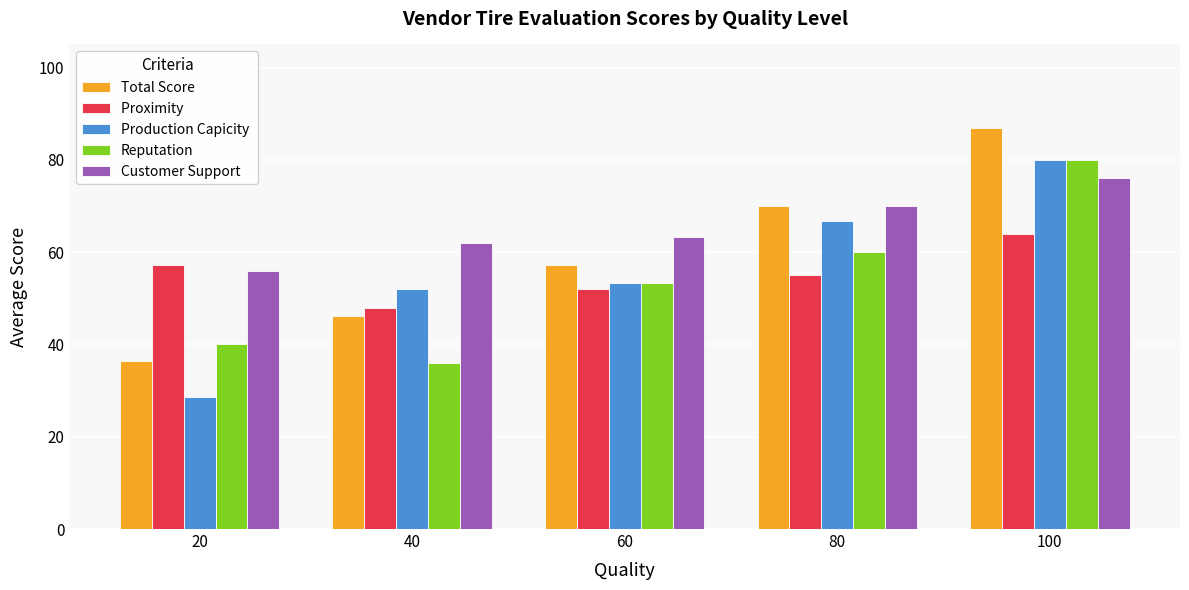

What is the spread (max minus min) of values at 20?

28.6